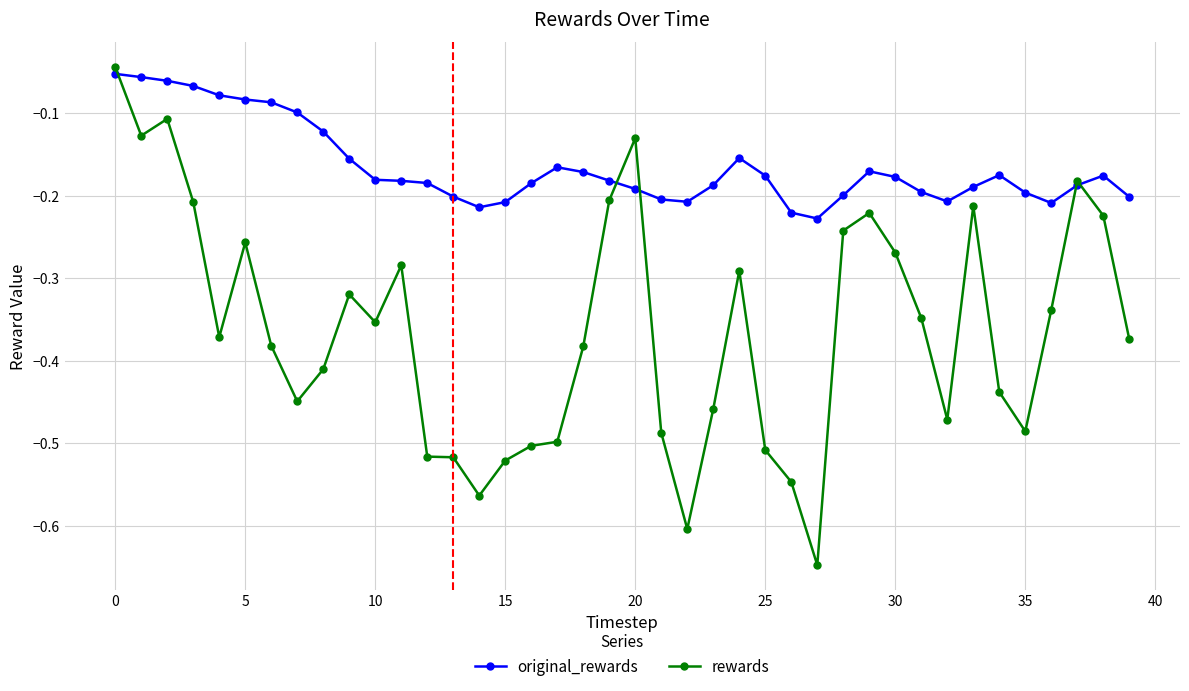

How many lines are shown in the chart?

2